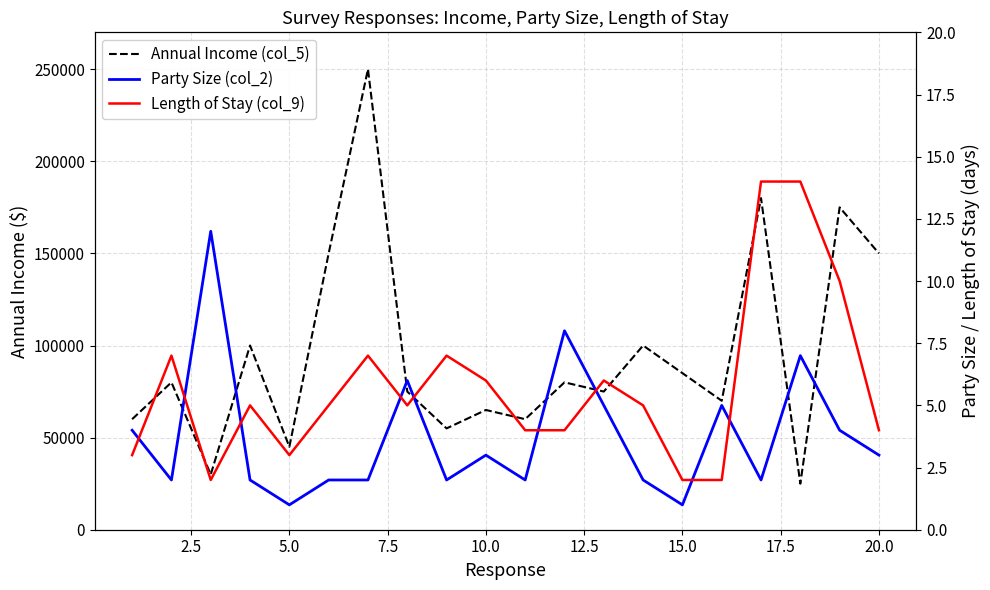

The Annual Income (col_5) series shows 20984 at 5.0. True or false?

False